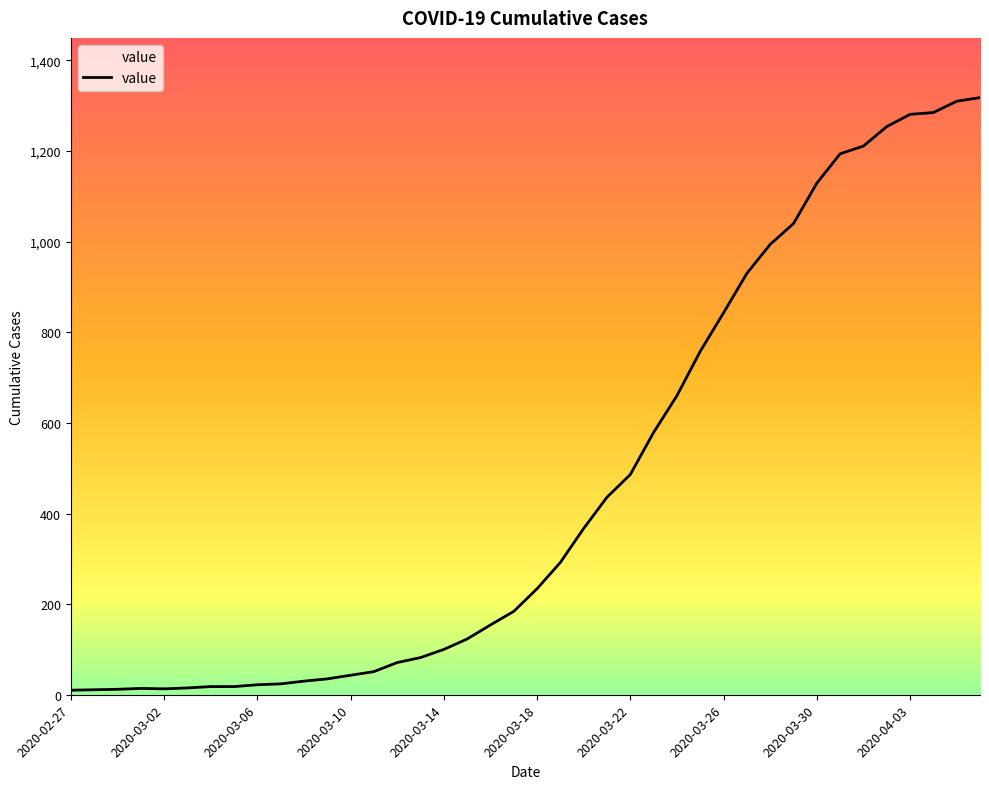

What is the sum of all values?

18631